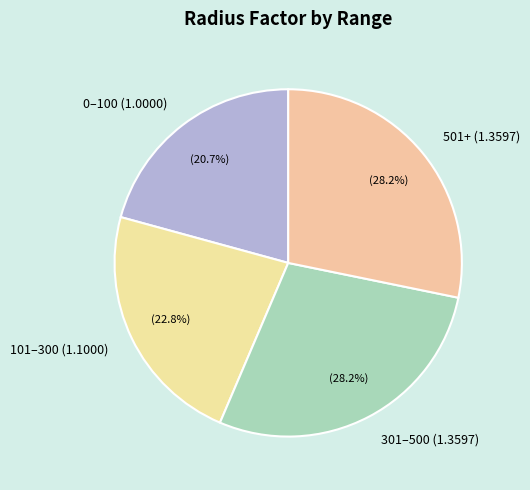

Approximately how many times larger is the value at 0–100 (1.0000) compared to 501+ (1.3597)?

0.7